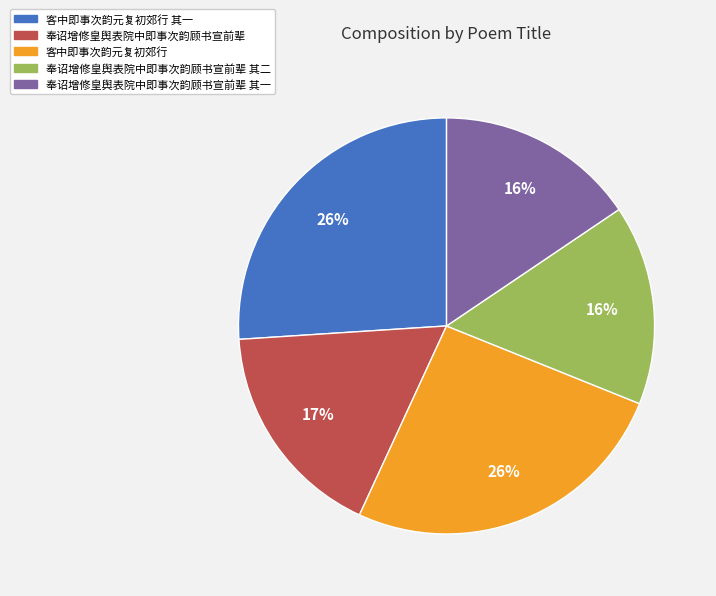

Is the sum of 客中即事次韵元复初郊行 其一 and 客中即事次韵元复初郊行 greater than half?

Yes